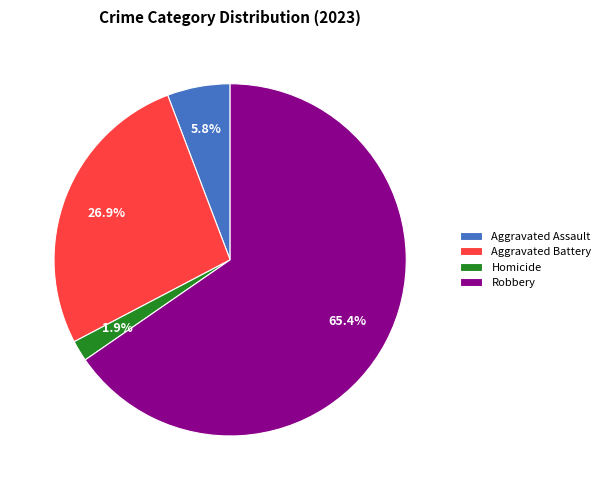

Is there any slice that represents more than half of the pie?

Yes